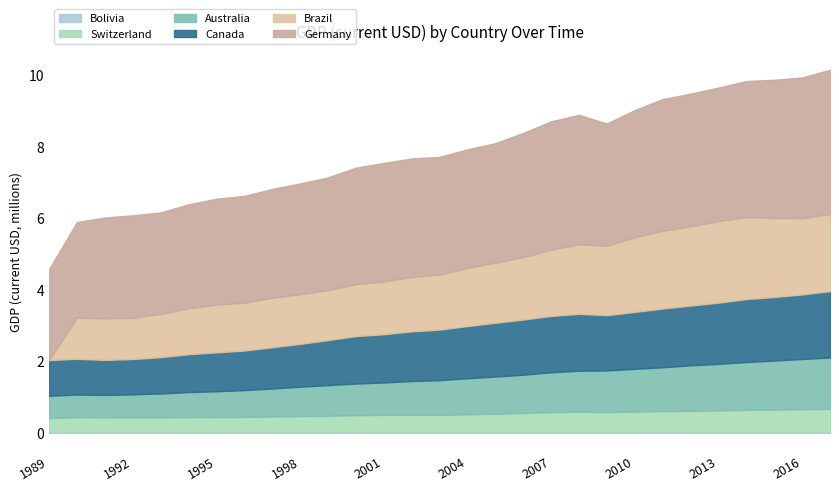

What is the value of the Brazil point at the 15th from the left?

1537097.0